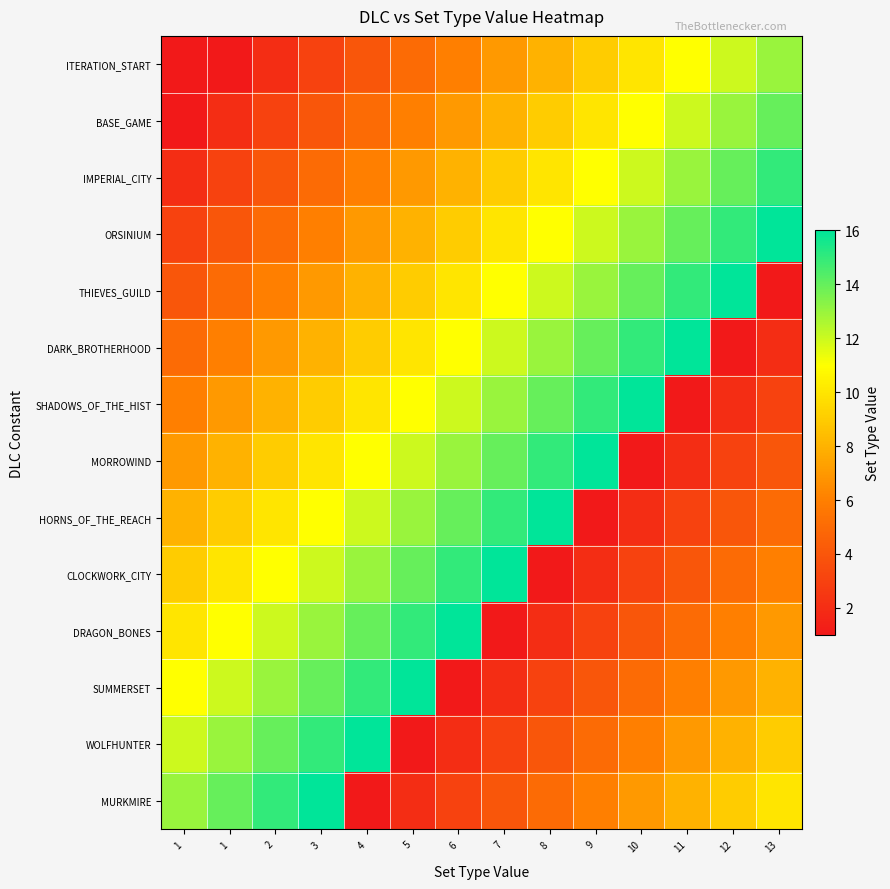

What is the smallest value displayed?

1